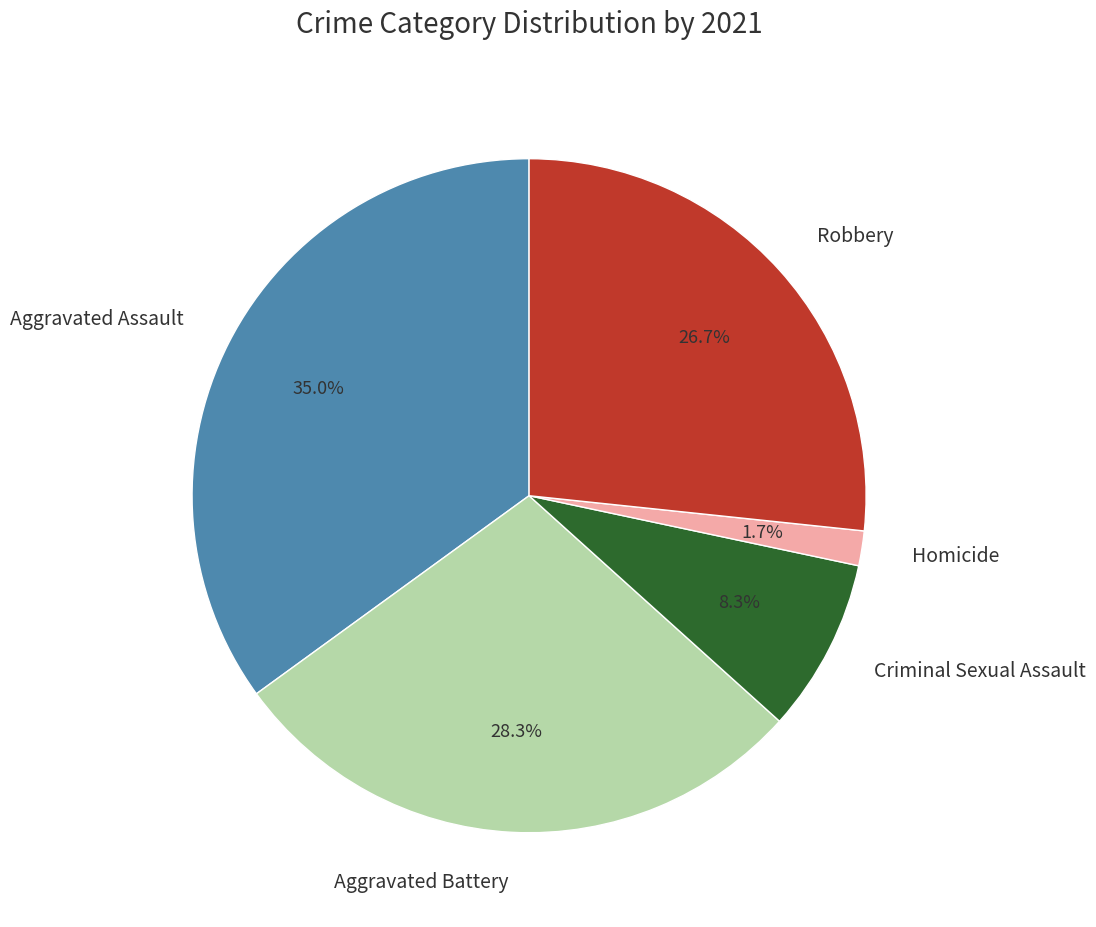

How many slices are in this pie chart?

5